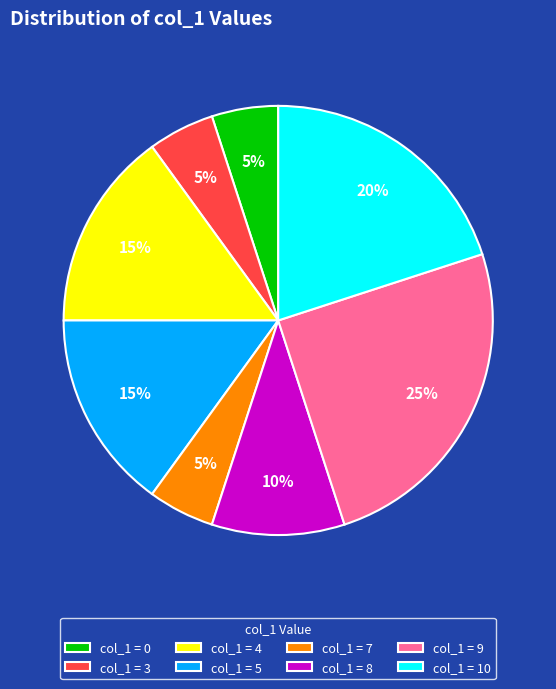

Is there any slice that represents more than half of the pie?

No